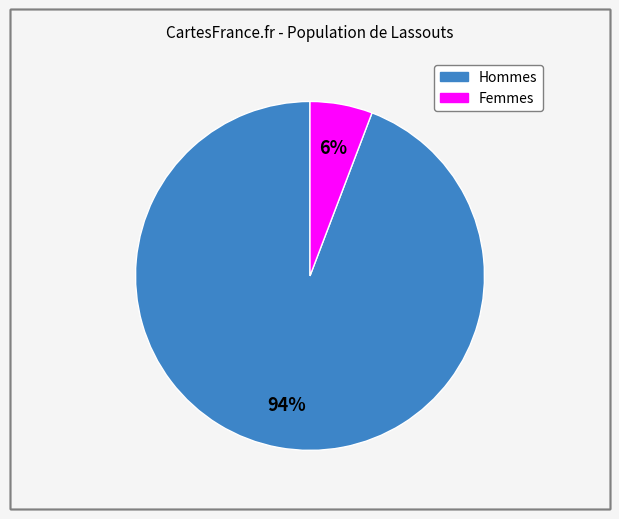

To the nearest percent, what is the difference between the largest and smallest slice percentages?

88%